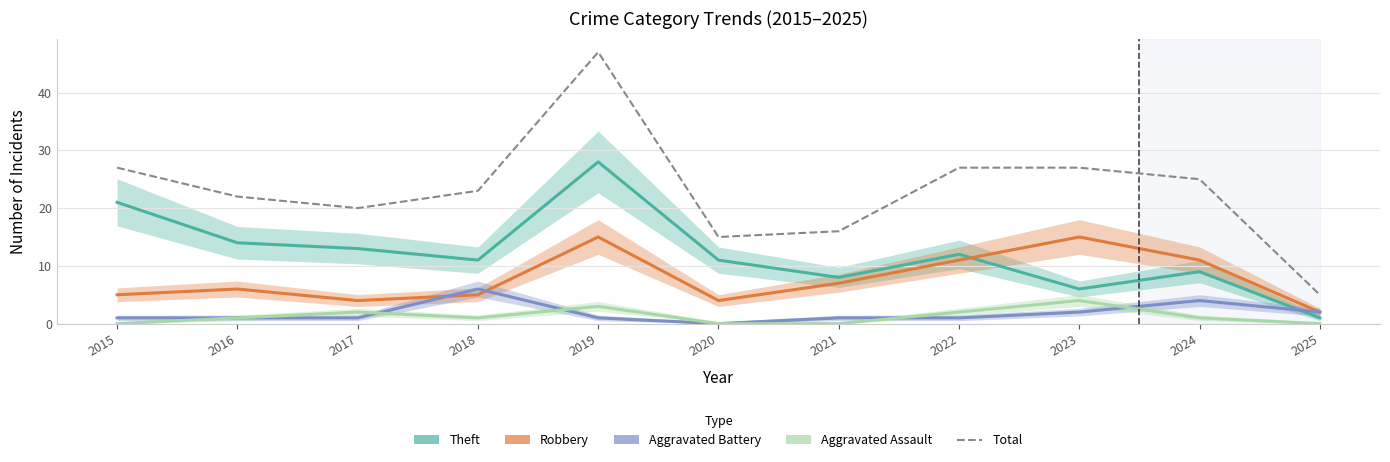

At which label does Aggravated Assault first exceed 1?

2017